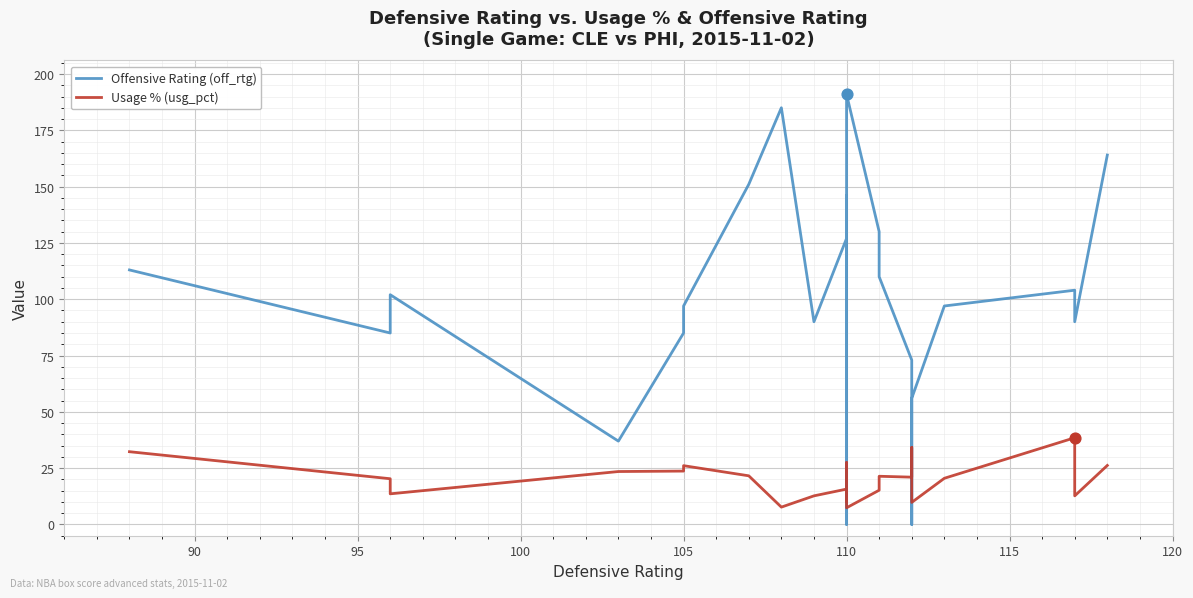

Which series reaches the maximum Y coordinate?

Offensive Rating (off_rtg)